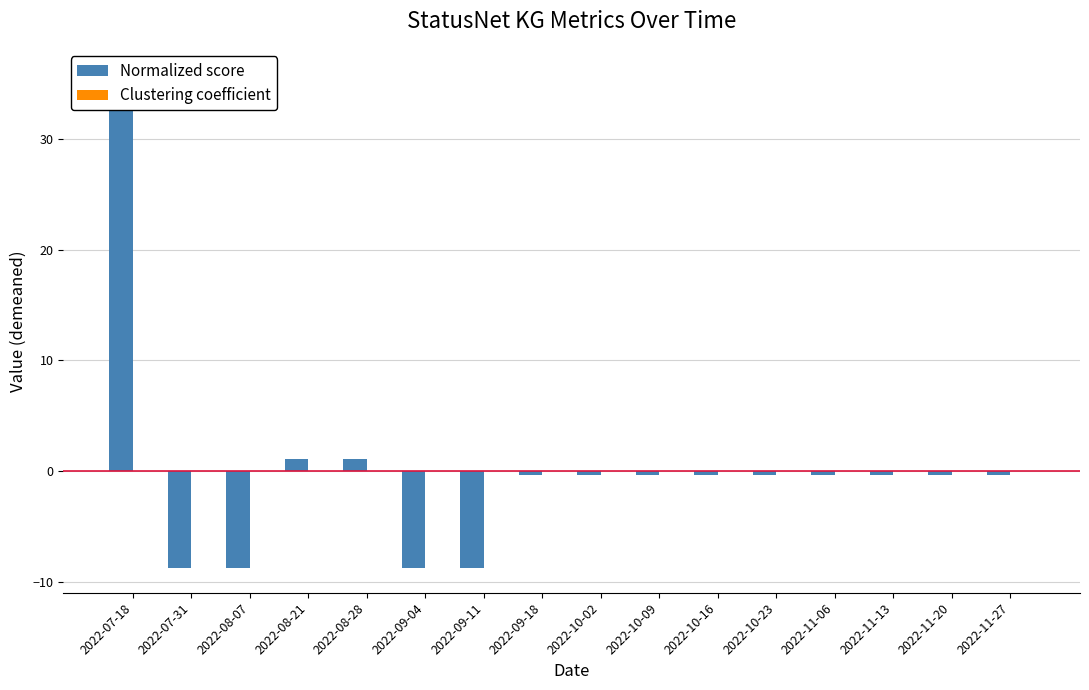

List the series in order of their peak value, lowest first.

Clustering coefficient, Normalized score